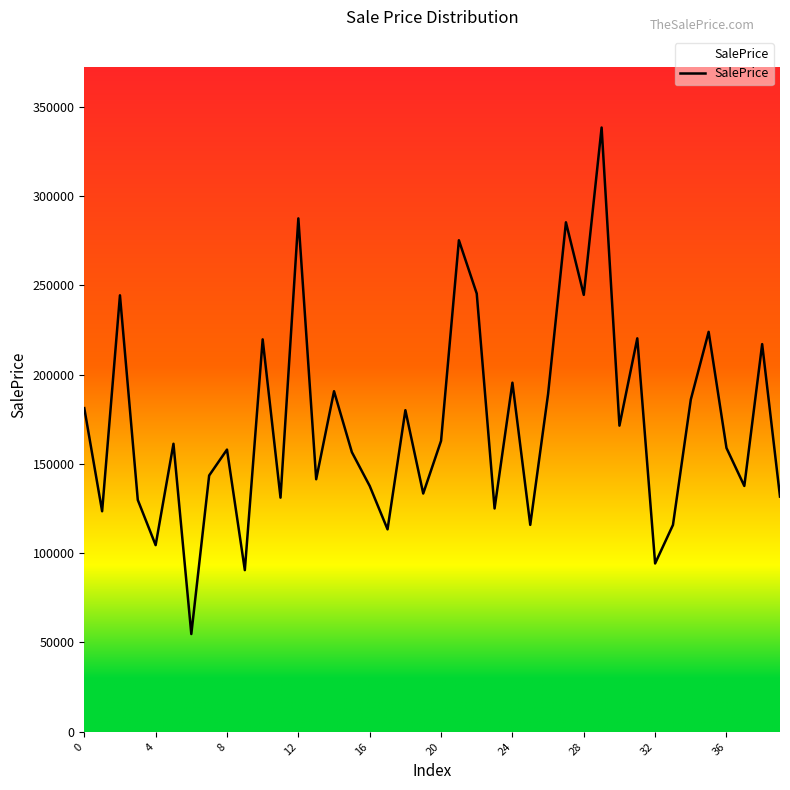

What is the smallest value displayed?

54734